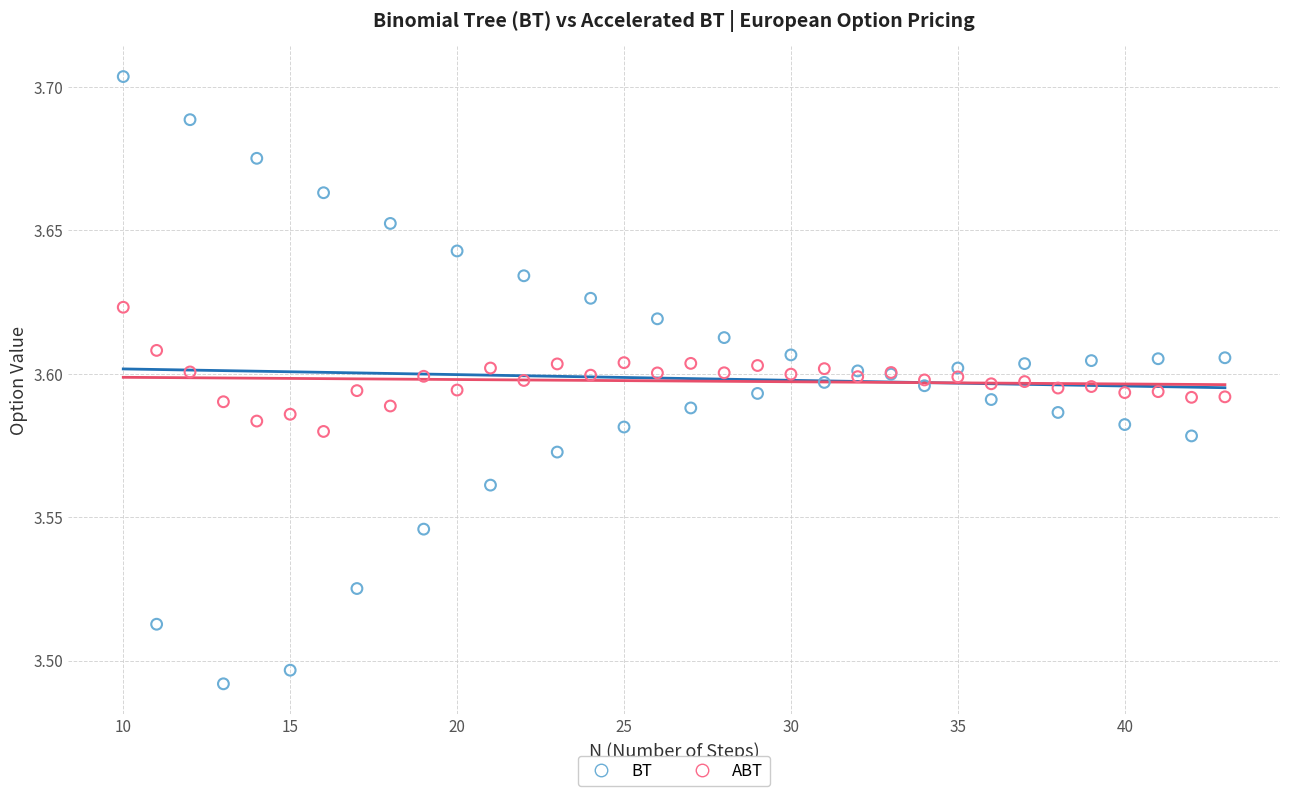

Which series has the largest Y range (max minus min)?

BT